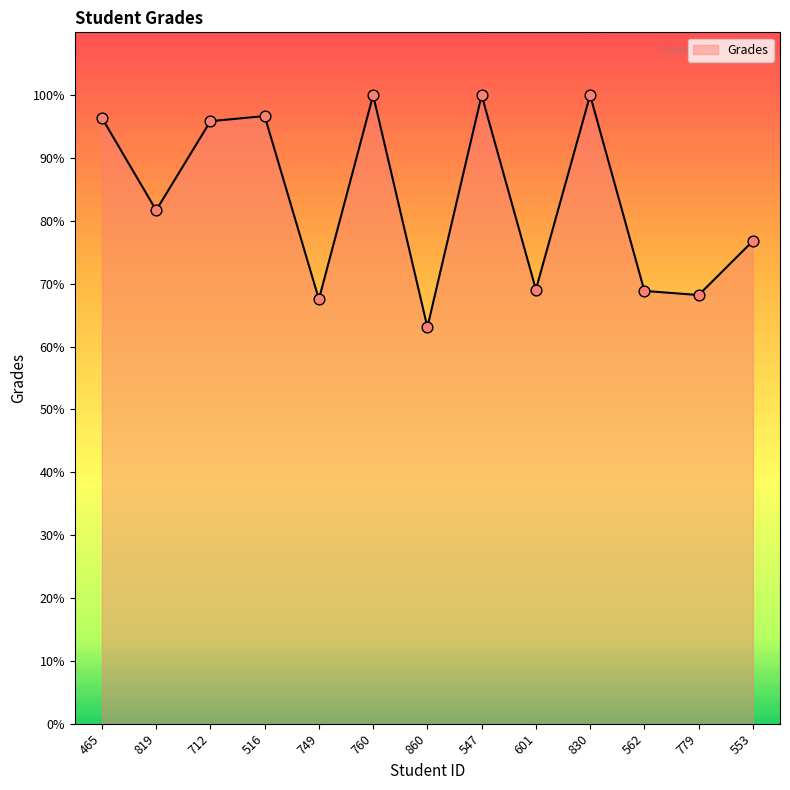

What is the change in value from 465 to 760?

+3.6